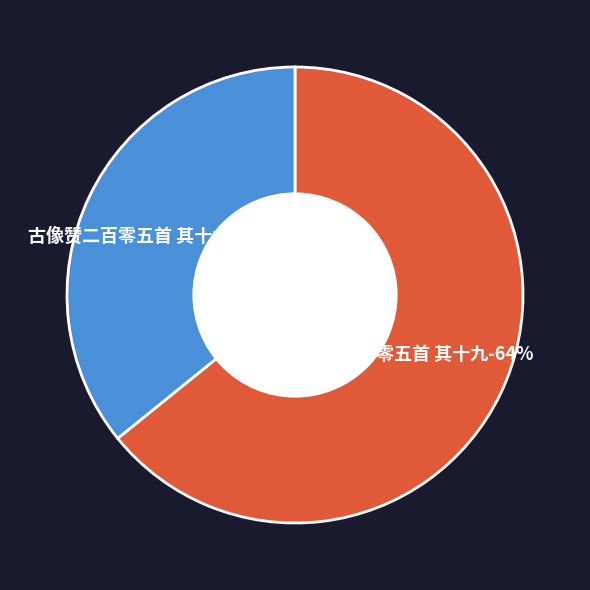

To the nearest percent, what percentage of the pie is 偈颂二百零五首 其十九?

64%